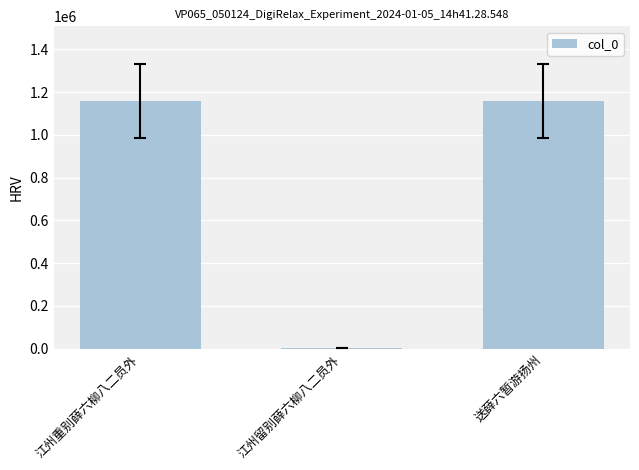

Is it true that the value at 江州重别薛六柳八二员外 is 626550?

False